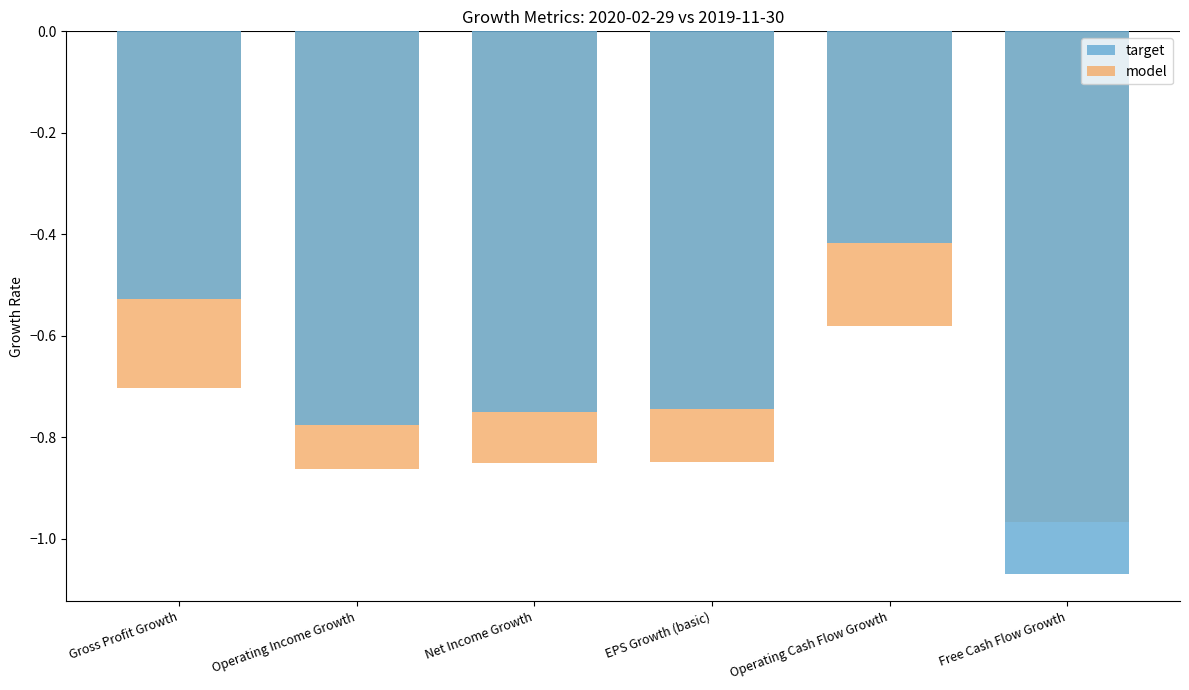

What is the maximum value shown in the chart?

-0.4